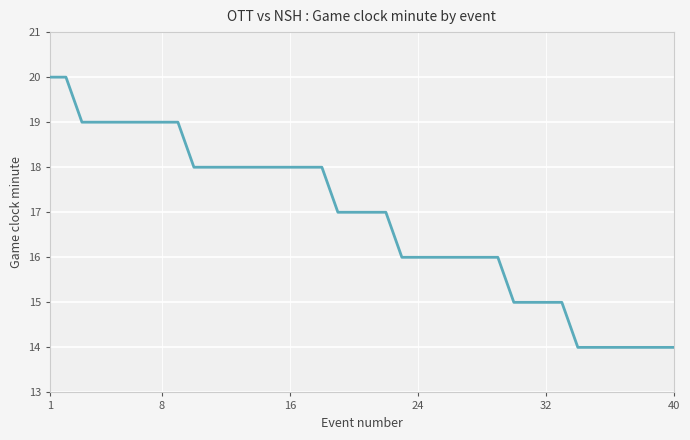

What is the minimum value shown in the chart?

14